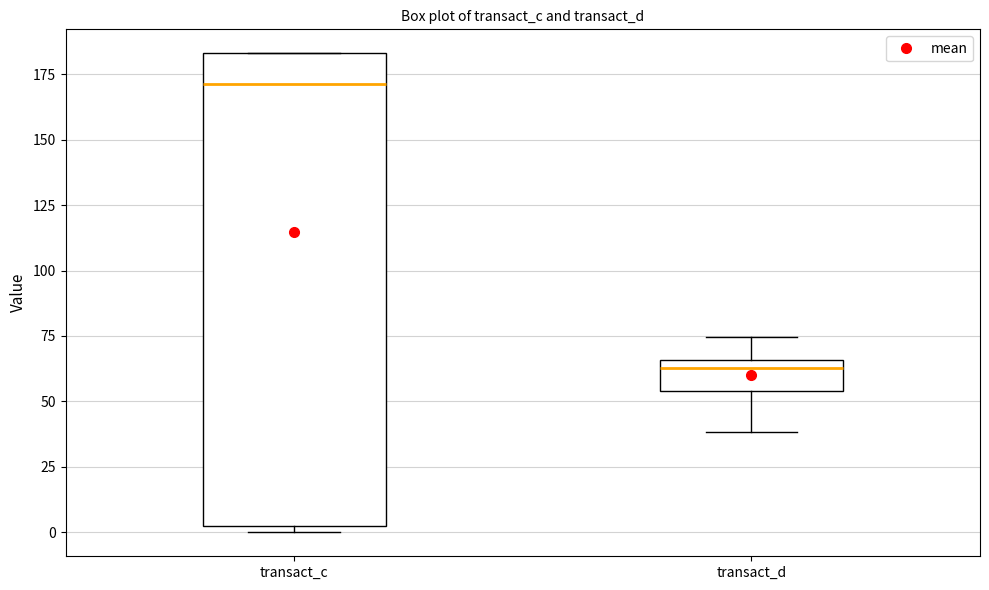

Reading left to right, read every box against the y-axis: the position of its median line, the range the box covers, and the ends of its whiskers. The values are not printed on the chart, so give them approximately, as read against the axis.

transact_c: median 170, box 0 to 185, whiskers 0 (just below the box's lower edge) to 185
transact_d: median 65 (just below the box's upper edge), box 55 to 65, whiskers 40 to 75